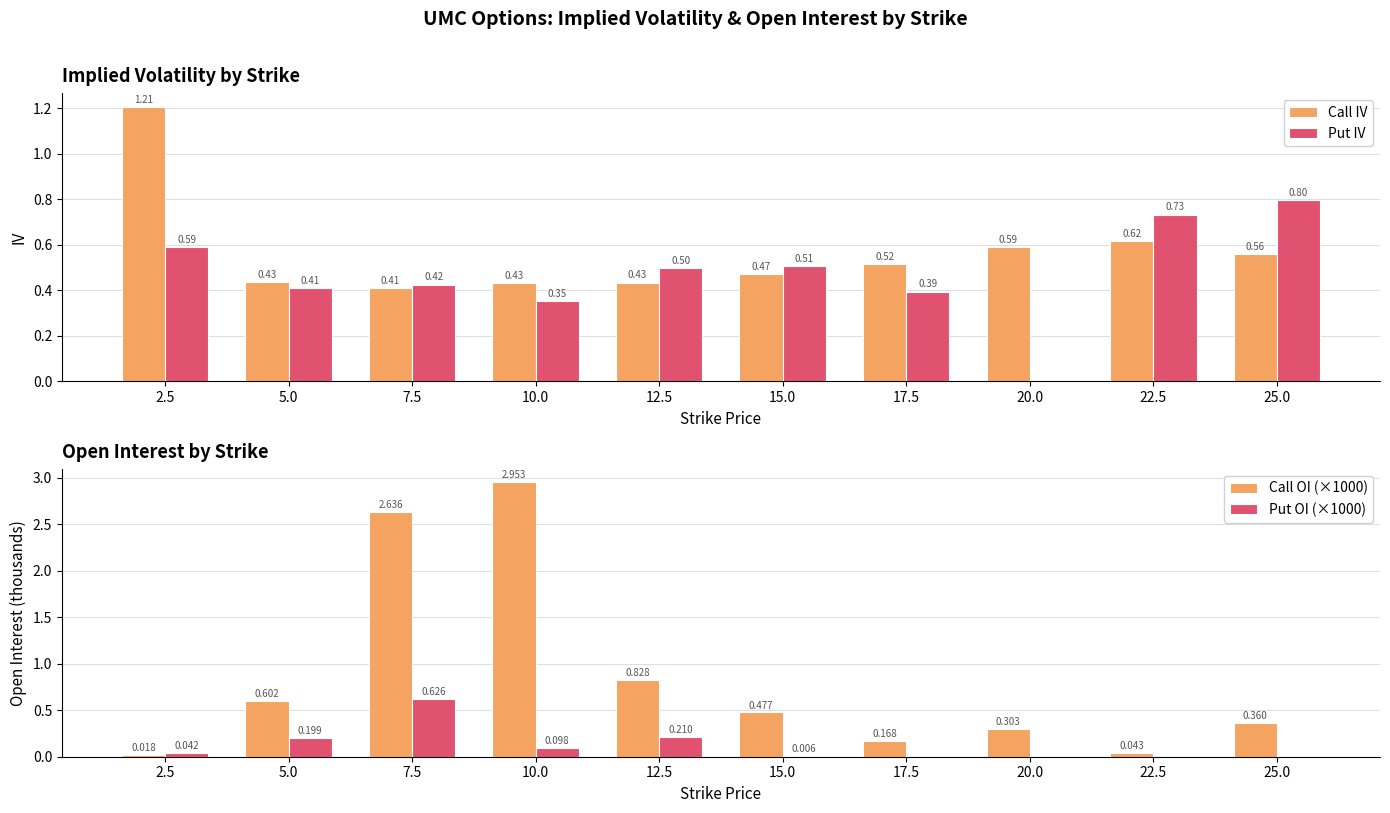

What is the average value of the Put OI (×1000) series?

0.1